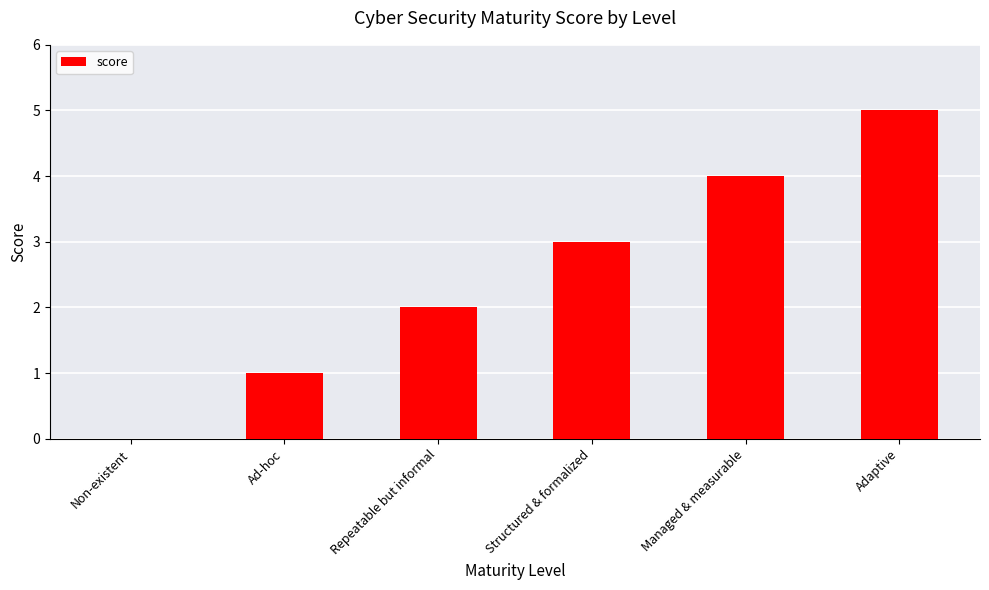

How many series are shown in this chart?

1